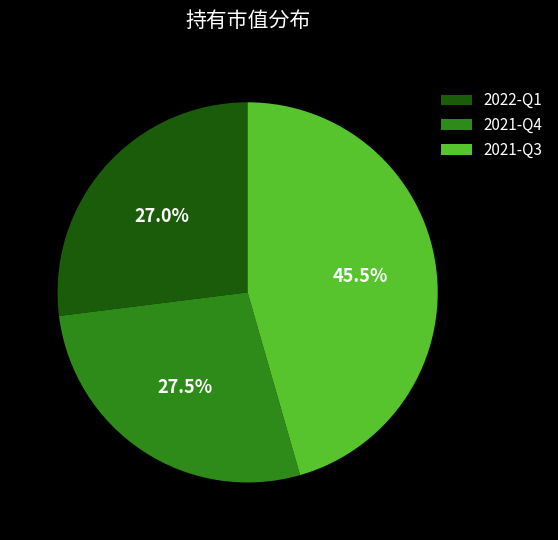

To the nearest percent, what is the combined percentage of 2021-Q3 and 2021-Q4?

73%